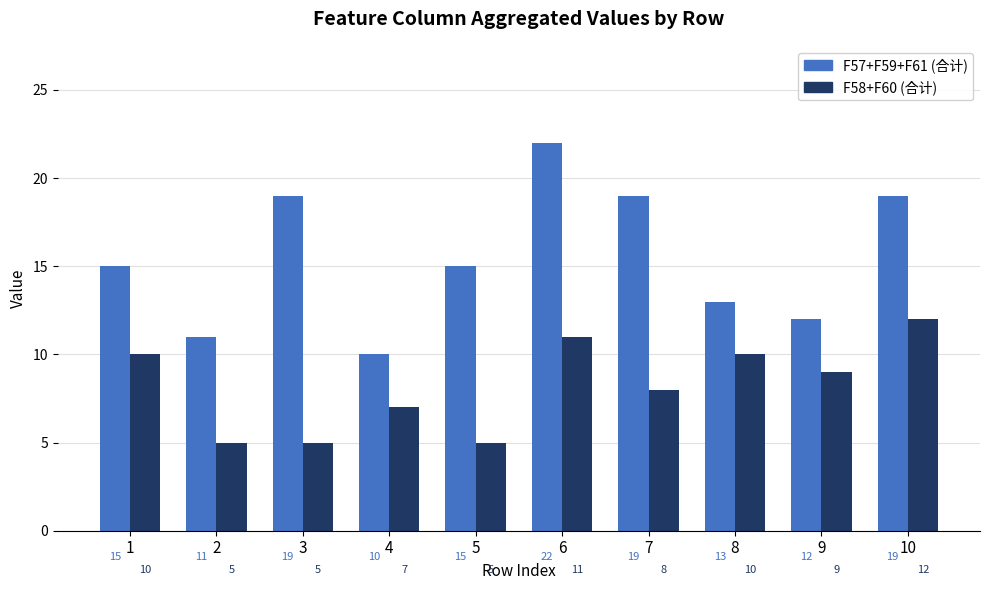

How many bars are there in each group?

2